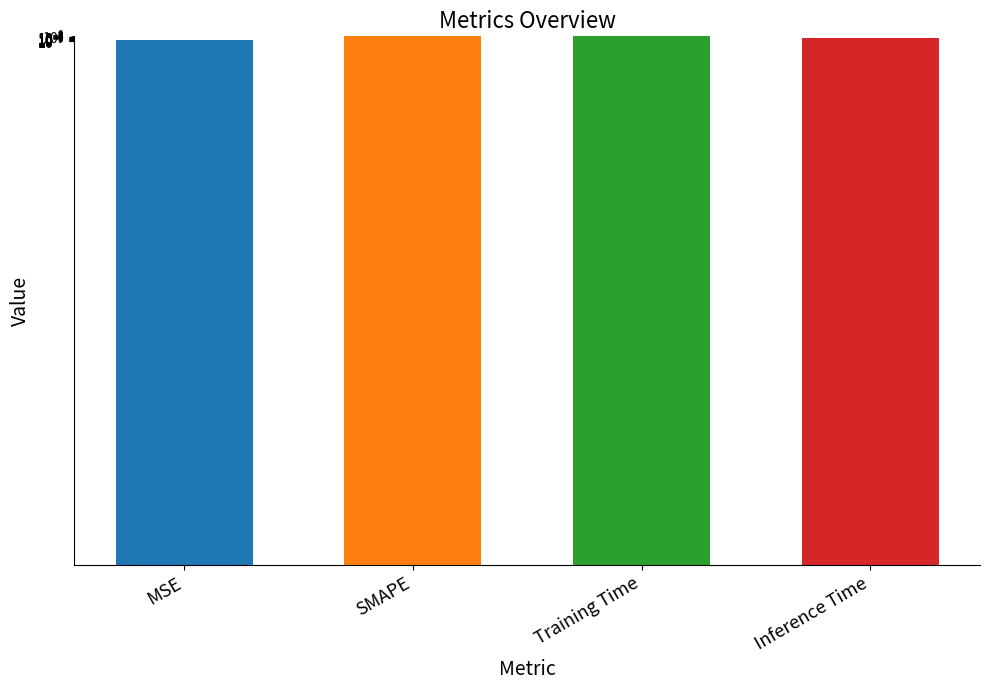

At which category does the chart reach its minimum across all series?

MSE